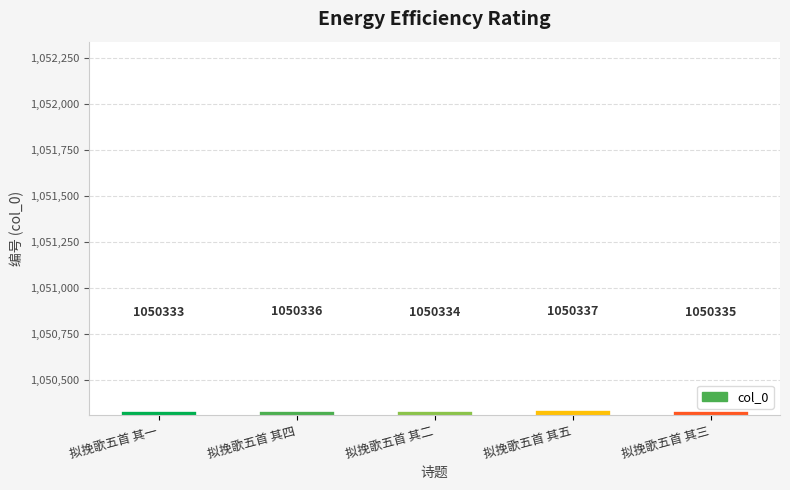

Is it true that the value at 拟挽歌五首 其三 is 1050335?

True